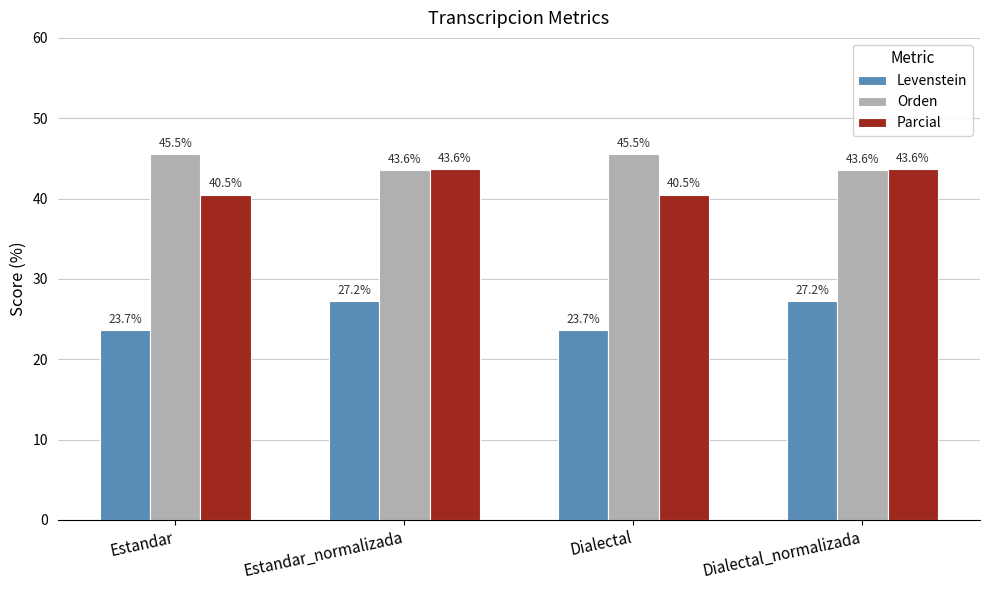

Reading right to left, list all the values displayed in this chart.

Levenstein: Dialectal_normalizada=27.2	Dialectal=23.7	Estandar_normalizada=27.2	Estandar=23.7
Orden: Dialectal_normalizada=43.6	Dialectal=45.5	Estandar_normalizada=43.6	Estandar=45.5
Parcial: Dialectal_normalizada=43.6	Dialectal=40.5	Estandar_normalizada=43.6	Estandar=40.5